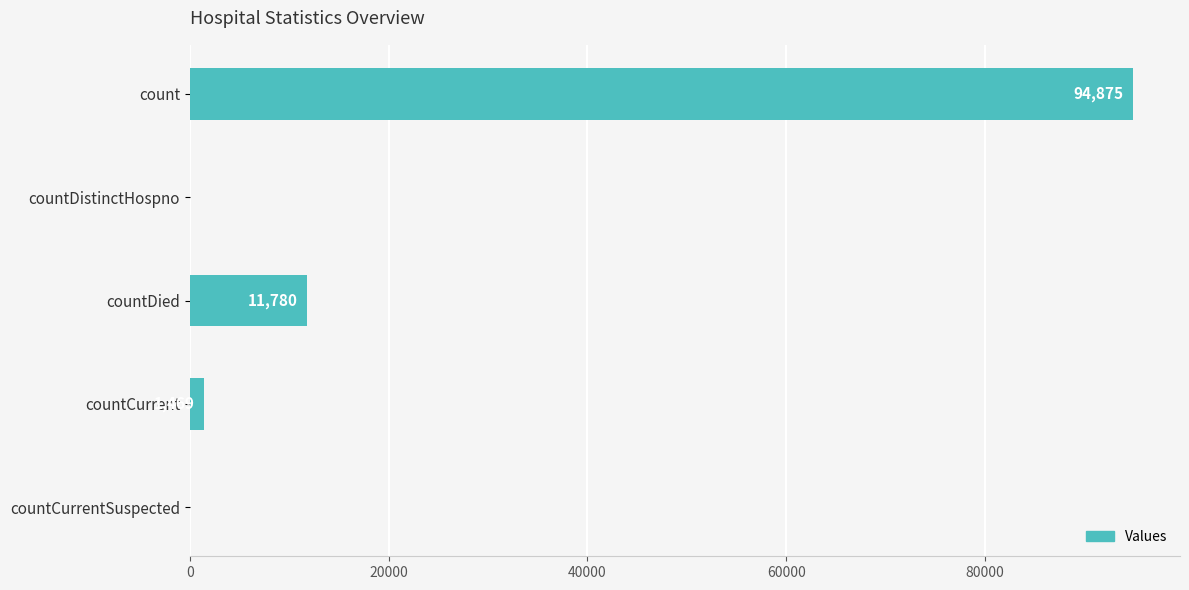

The value at count is 94875. True or false?

True